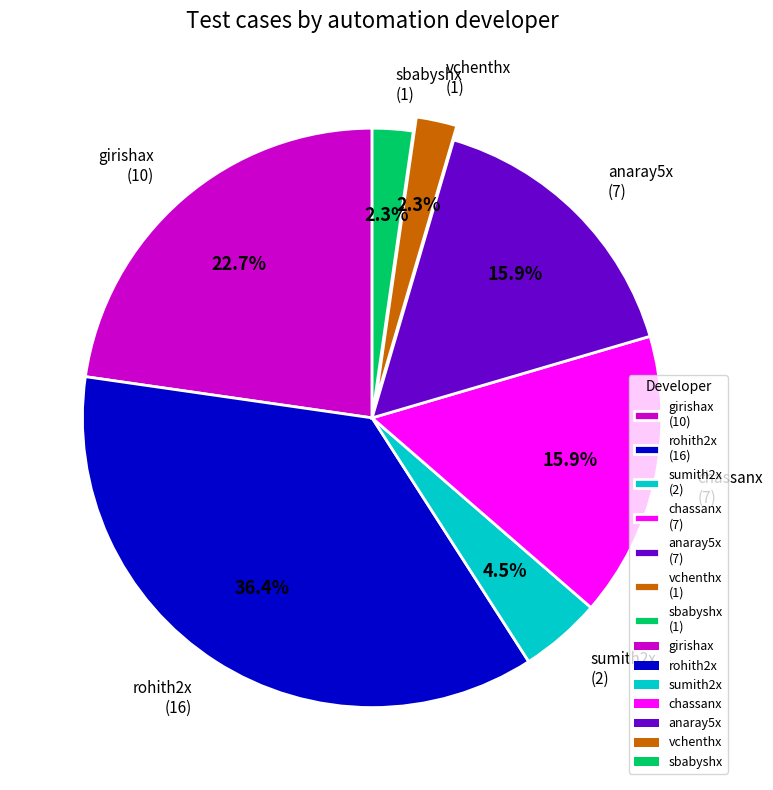

Approximately how many times larger is the value at anaray5x (7) compared to sumith2x (2)?

3.5